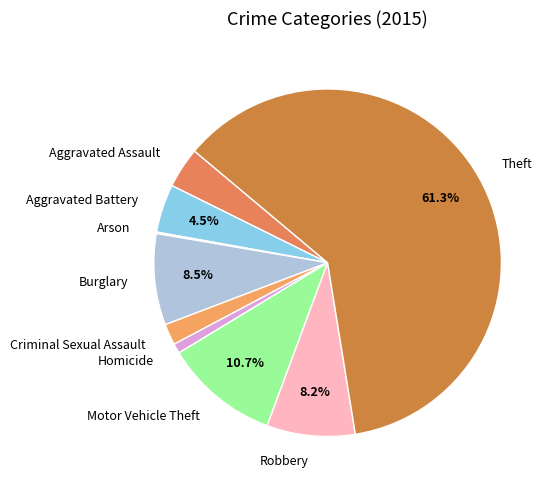

To the nearest percent, what is the average slice percentage?

11%